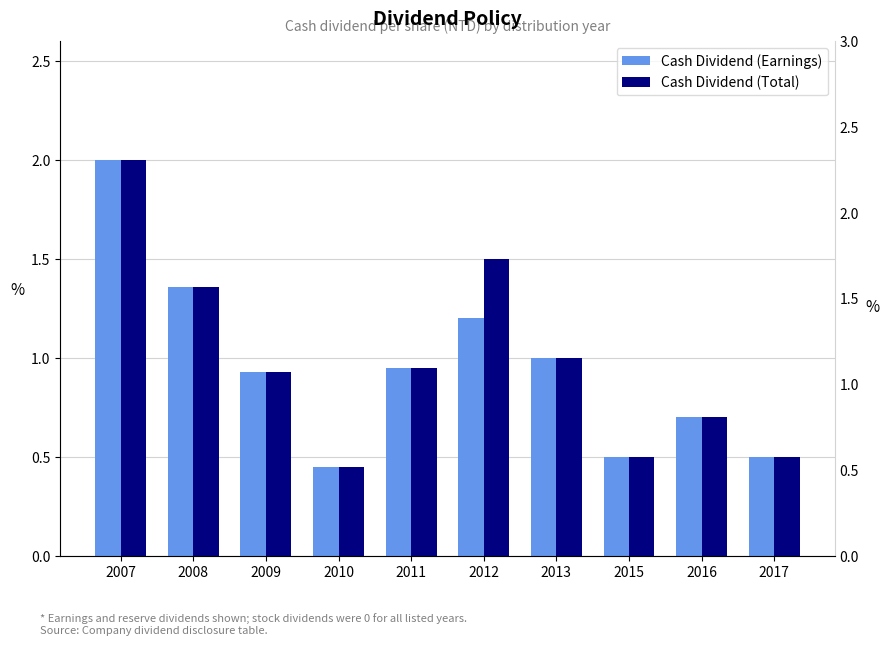

The Cash Dividend (Total) series shows 0.5 at 2015. True or false?

True